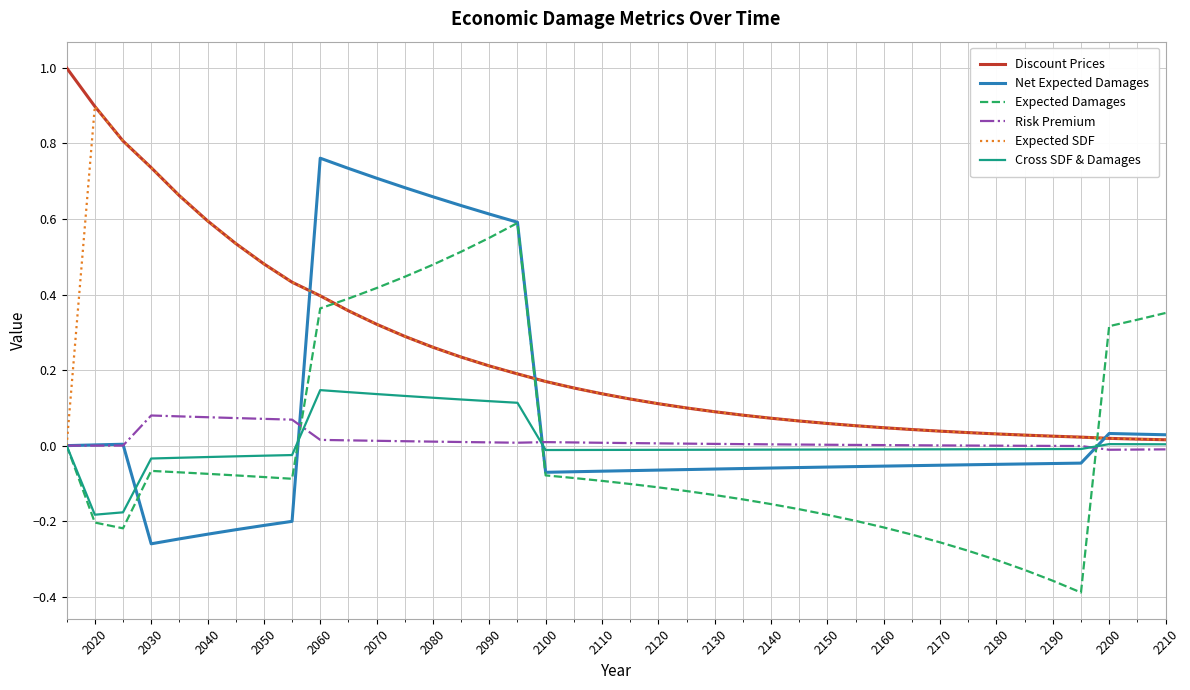

Which series has the largest total across all categories?

Discount Prices